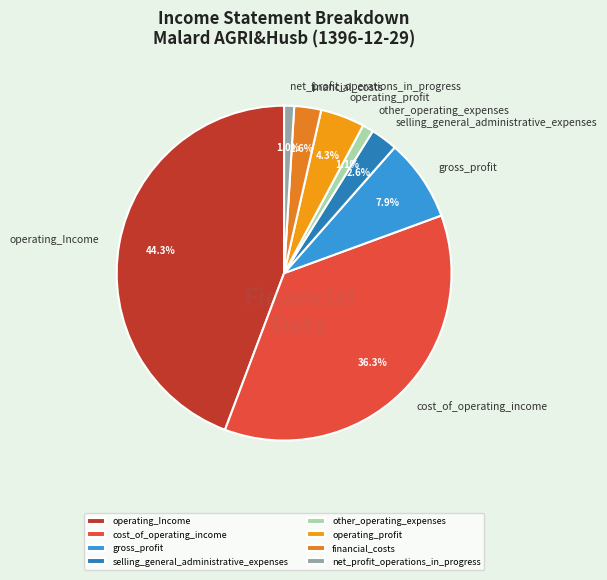

Is it true that operating_Income is 38% of the pie?

False